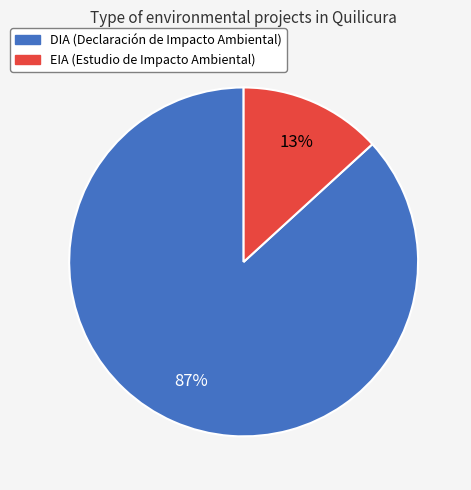

Which has a higher value, DIA or EIA?

DIA